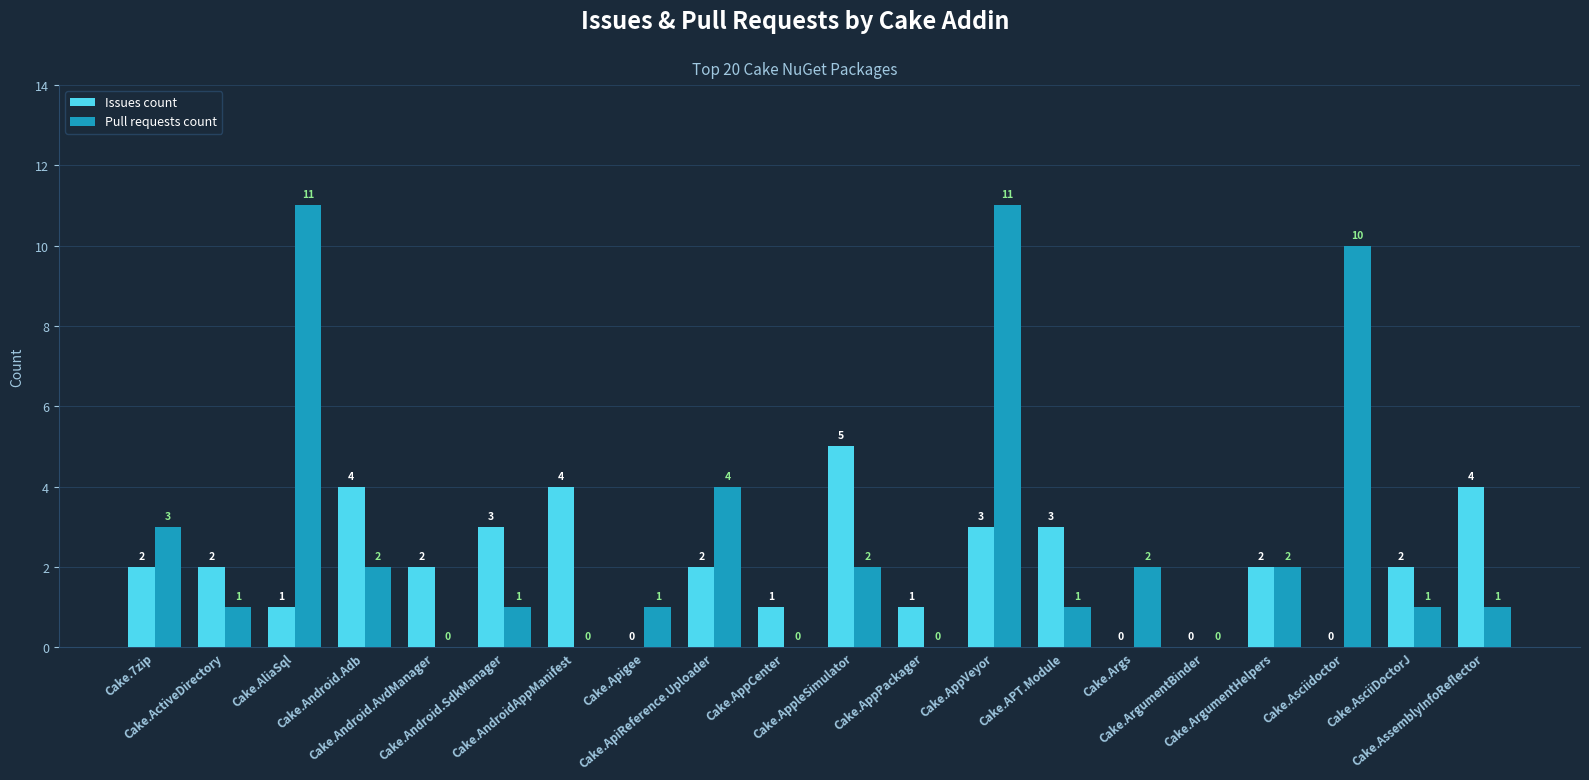

Reading left to right, transcribe all the data shown in this chart.

Issues count: 2	2	1	4	2	3	4	0	2	1	5	1	3	3	0	0	2	0	2	4
Pull requests count: 3	1	11	2	0	1	0	1	4	0	2	0	11	1	2	0	2	10	1	1